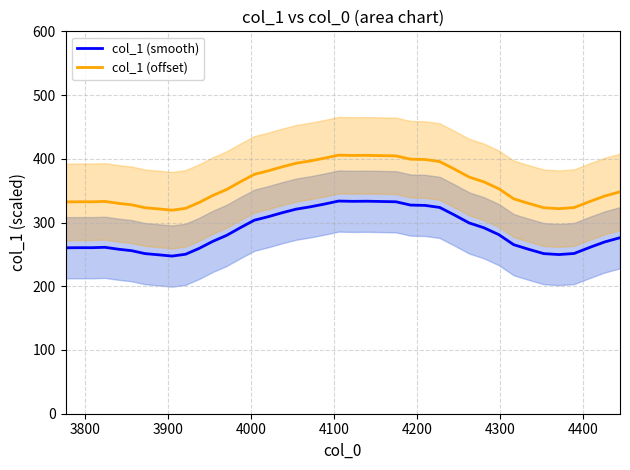

List the series in order of their overall mean, lowest first.

col_1 (smooth), col_1 (offset)